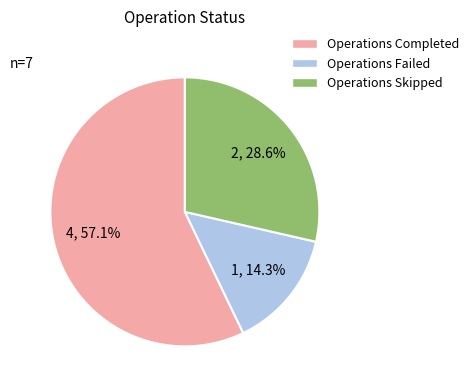

What is the total percentage of Operations Completed and Operations Skipped?

85.7%